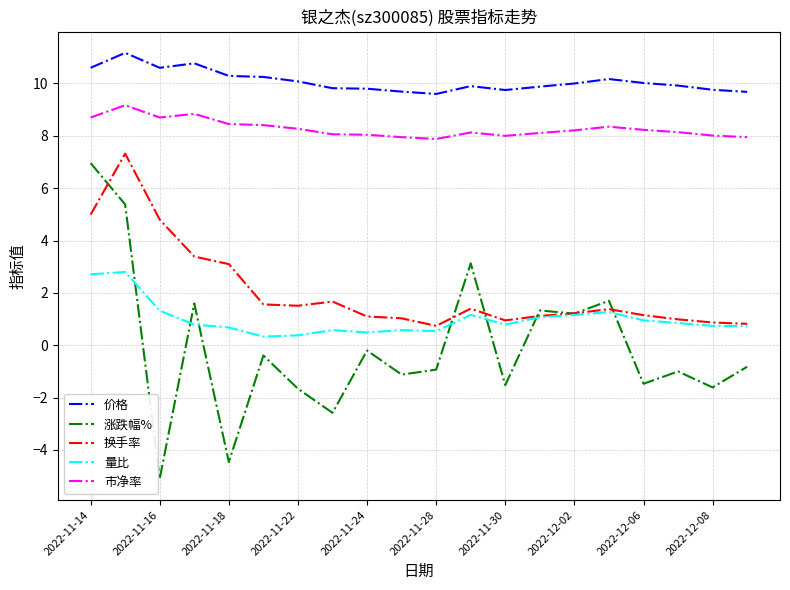

Does the chart have visible grid lines?

Yes